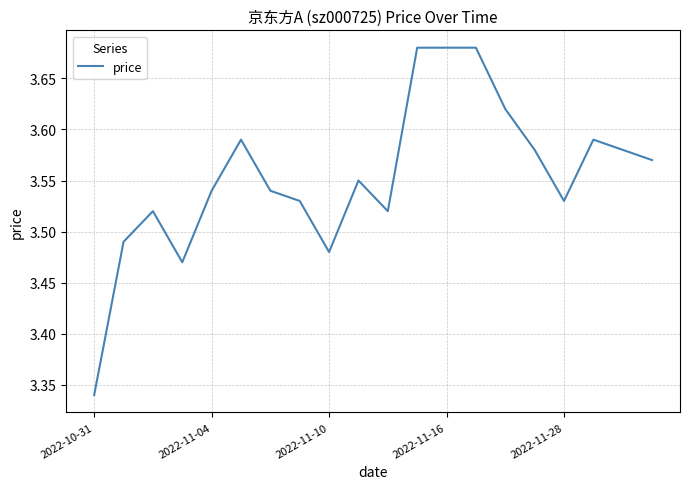

What is the difference between the maximum and minimum values?

0.3